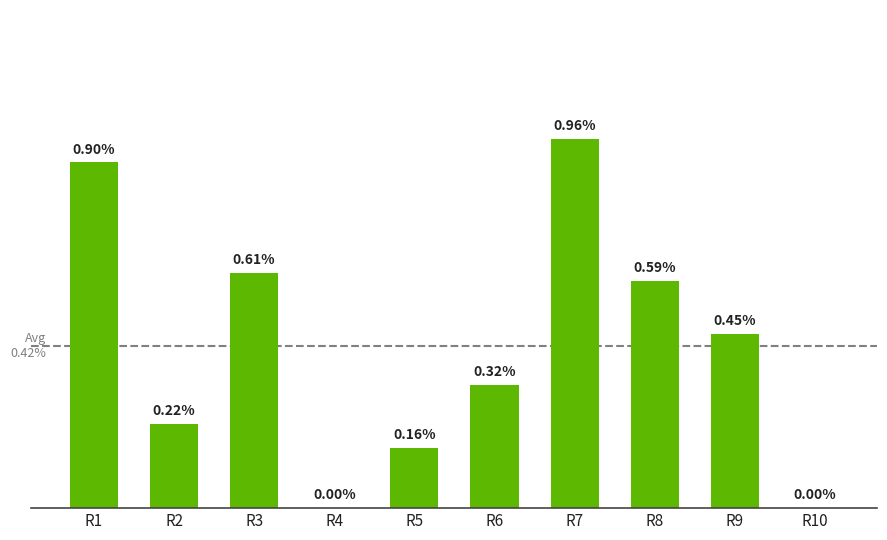

Which has a higher value, R9 or R5?

R9